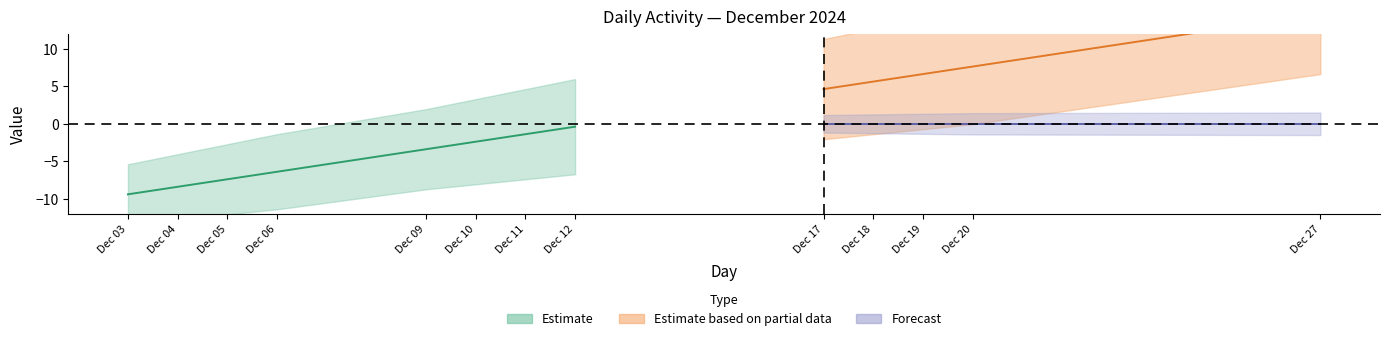

True or false: Day has more than 1 interior local peaks.

False